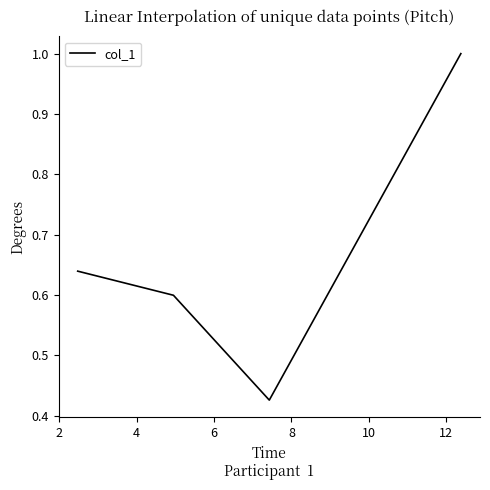

Does the chart have visible grid lines?

No